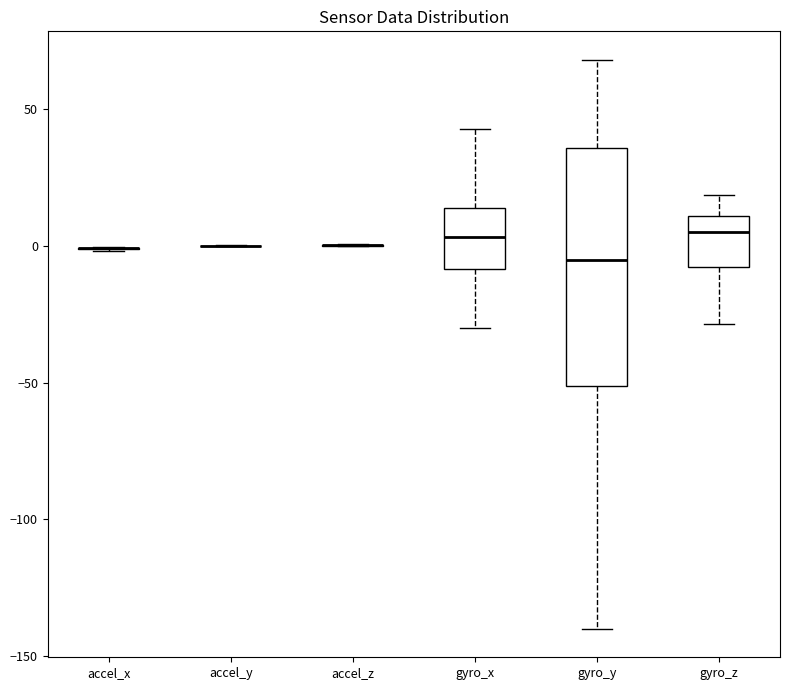

Comparing the boxes themselves (not the whiskers), which one is the tallest?

gyro_y